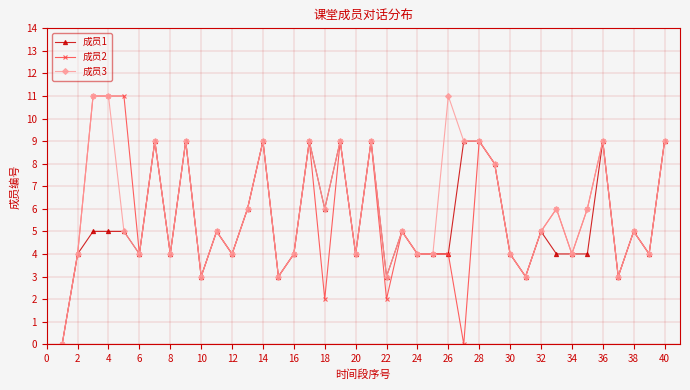

What is the sum of all 成员2 values?

224